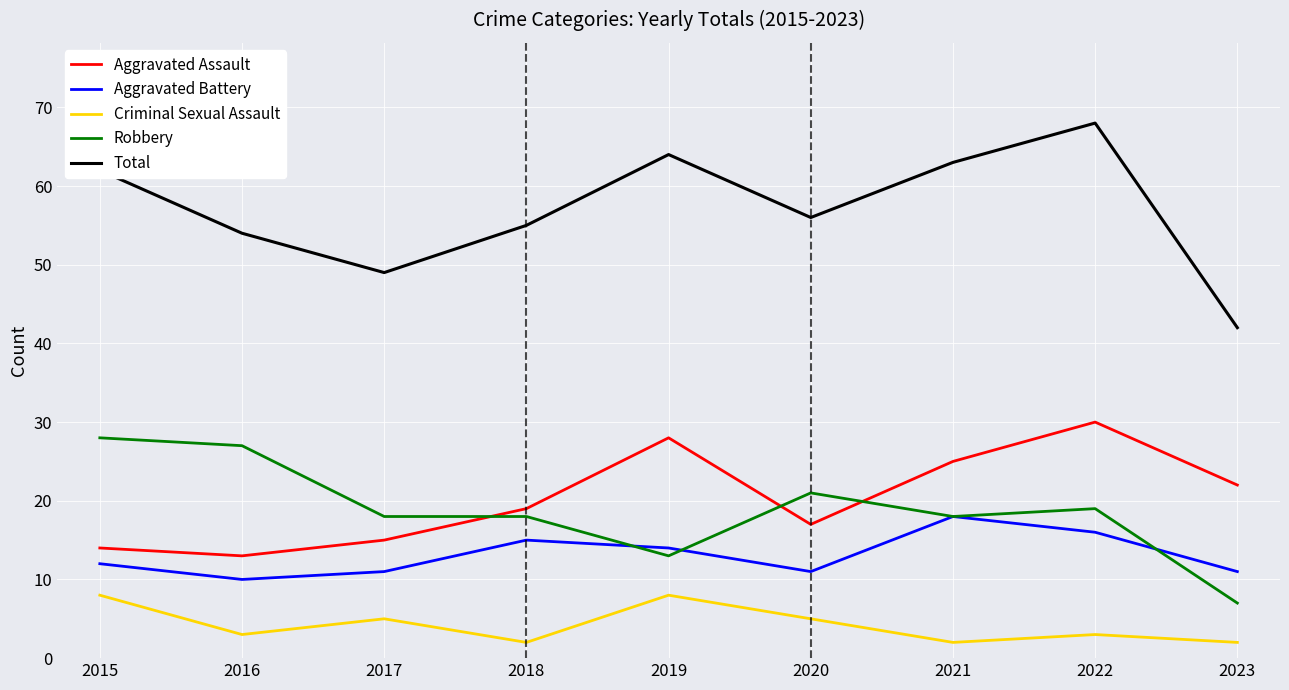

At which label is Total closest to 55?

2018